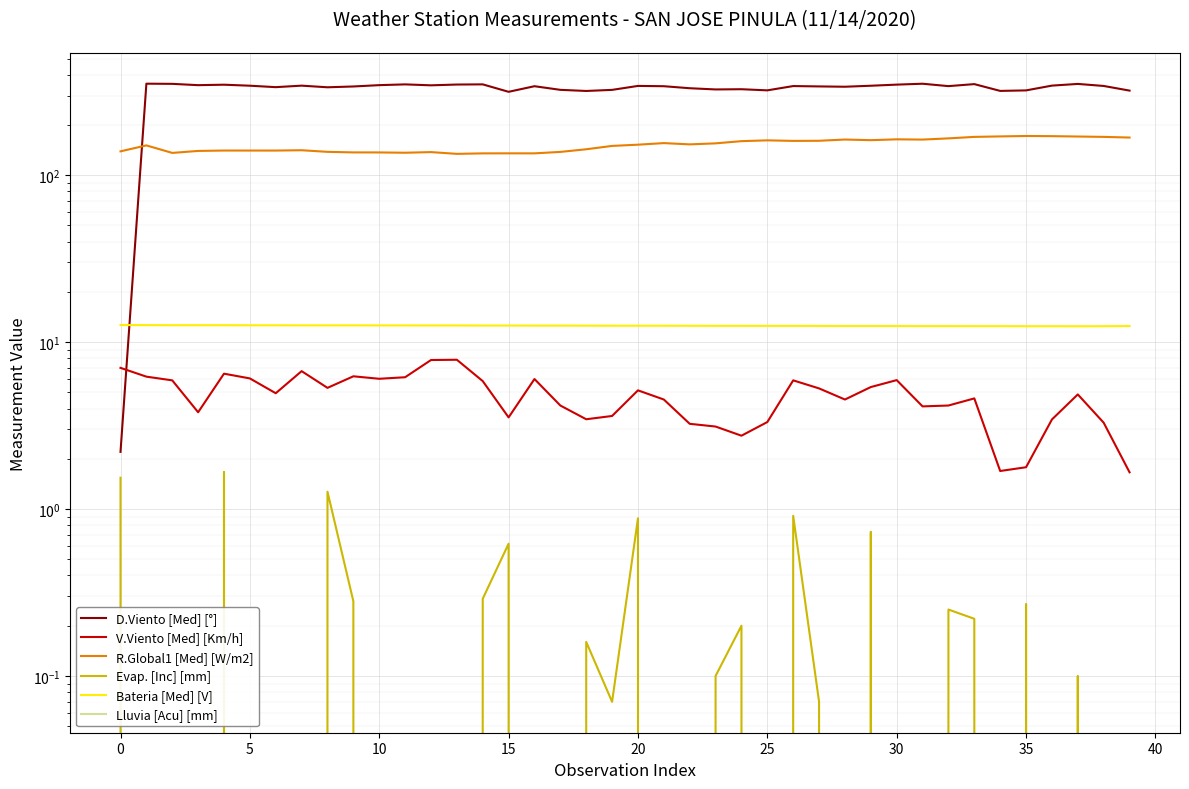

Is the value of R.Global1 [Med] [W/m2] at 30 greater than the value of Lluvia [Acu] [mm] at 24?

Yes